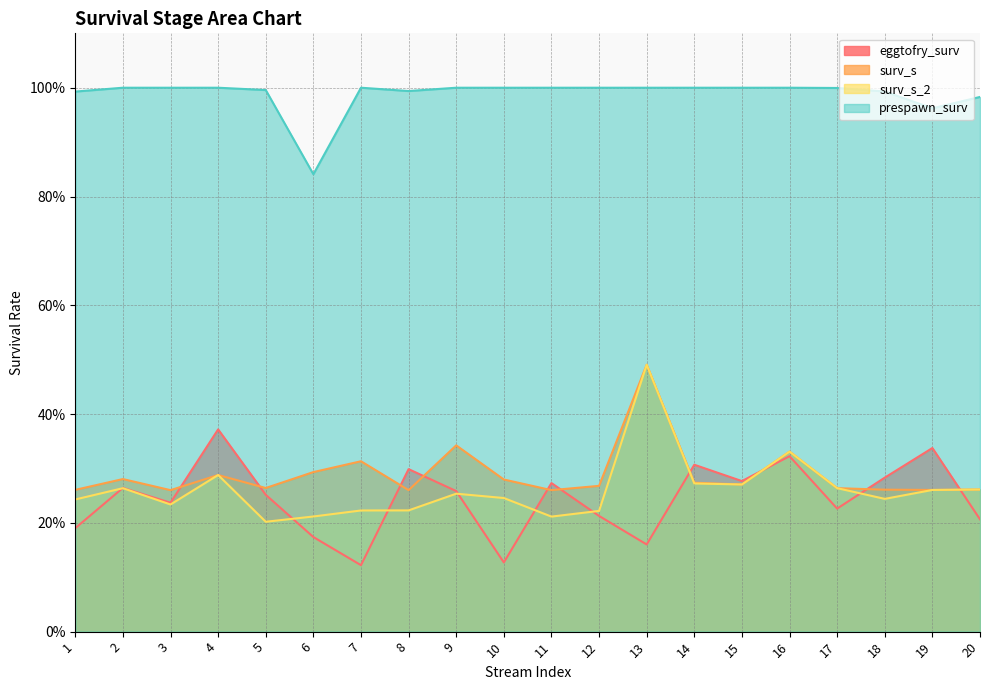

What is the difference between the highest and lowest values at 11?

0.8